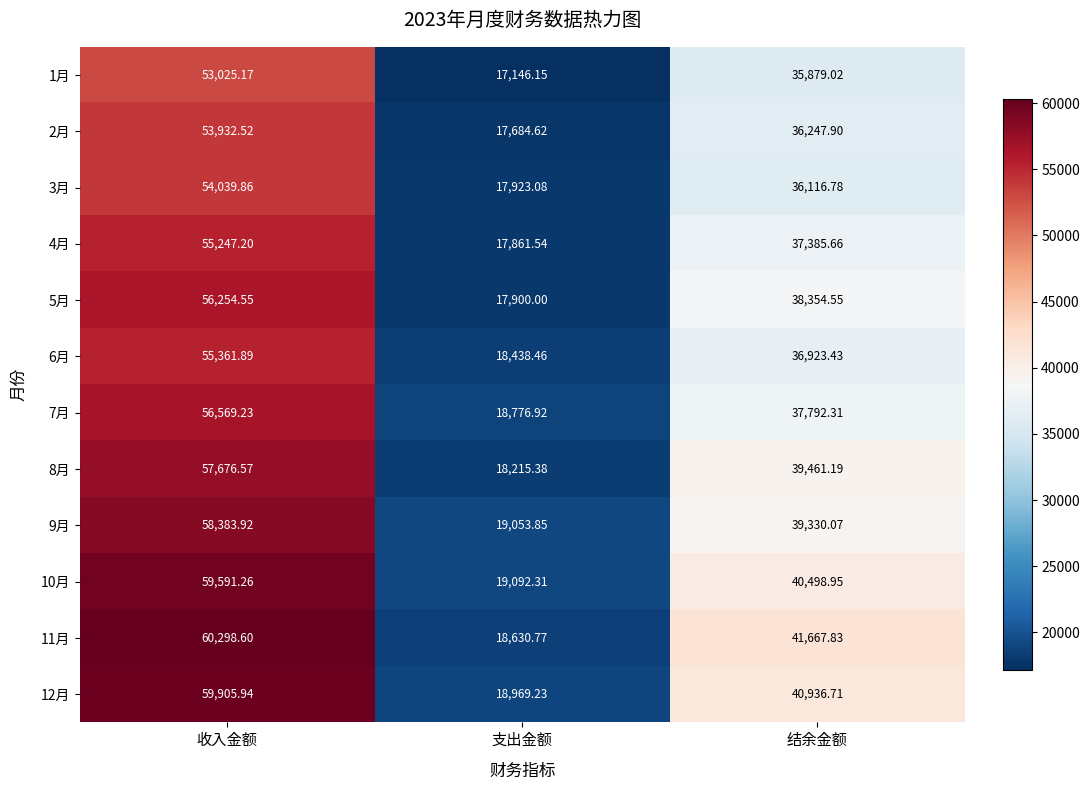

At which label is 12月 closest to 39437?

结余金额